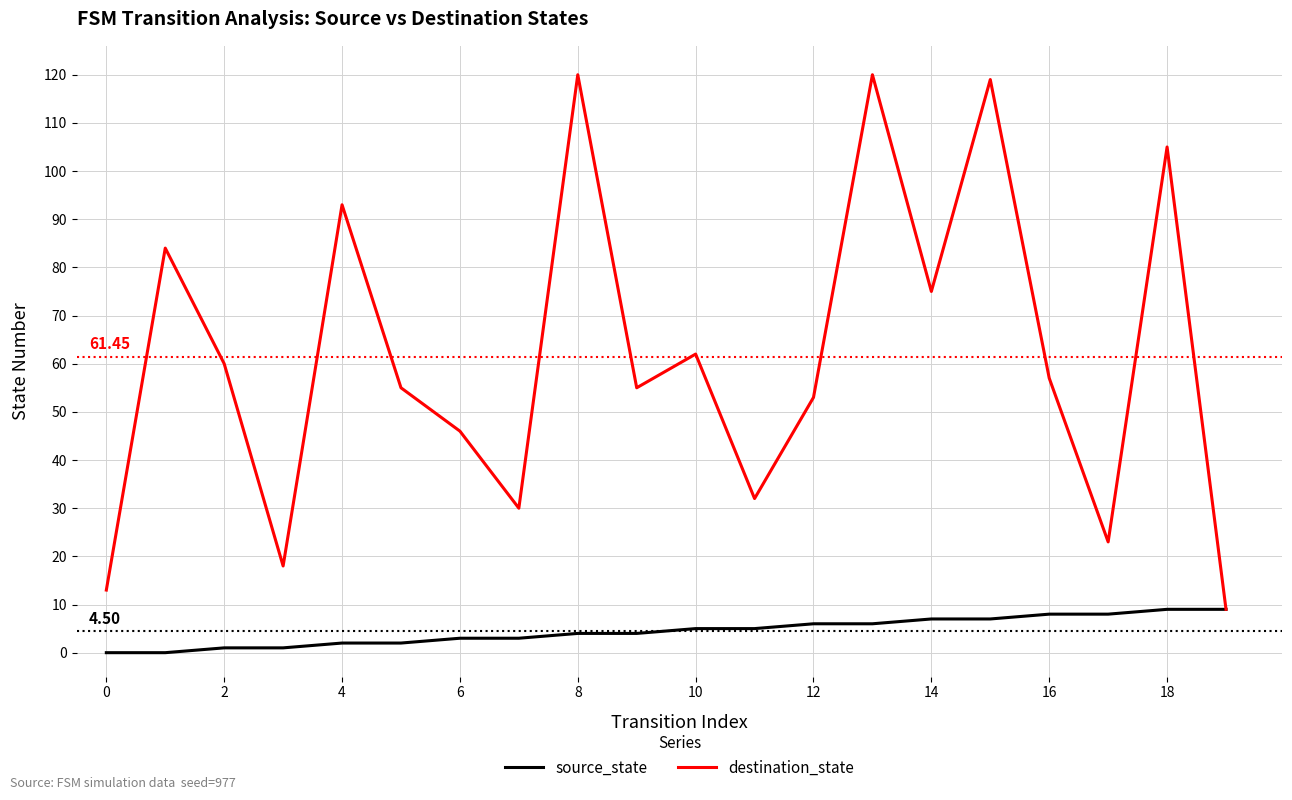

Which series has the widest spread of values?

destination_state